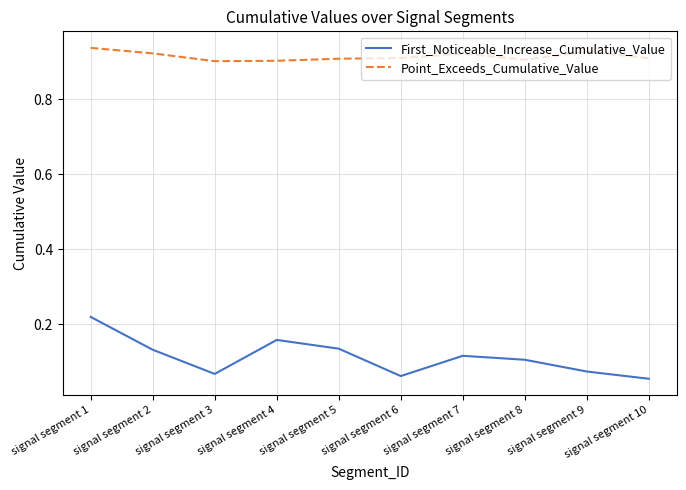

Which series has the widest spread of values?

First_Noticeable_Increase_Cumulative_Value